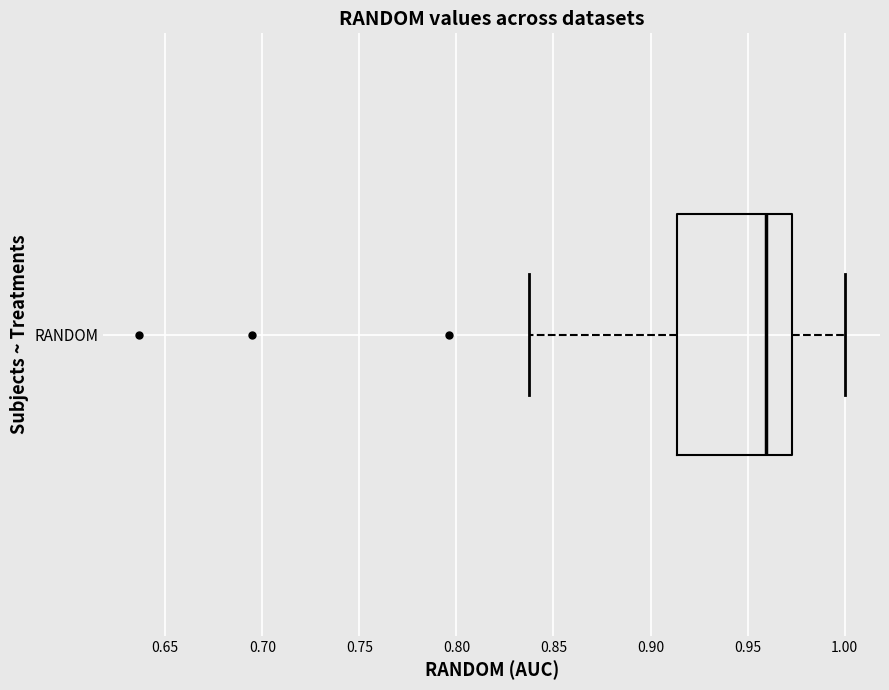

Read this box plot against the x-axis: the position of the median line, the range covered by the box, and the ends of both whiskers. The values are not printed on the chart, so give them approximately, as read against the axis.

median 0.960, box 0.915 to 0.975, whiskers 0.835 to 1.000